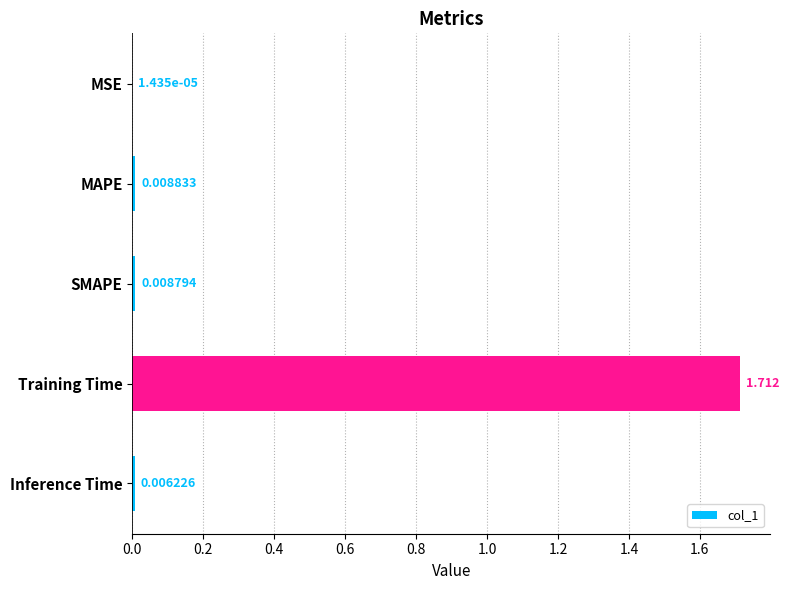

Where is the data nearest to the value 0?

MSE